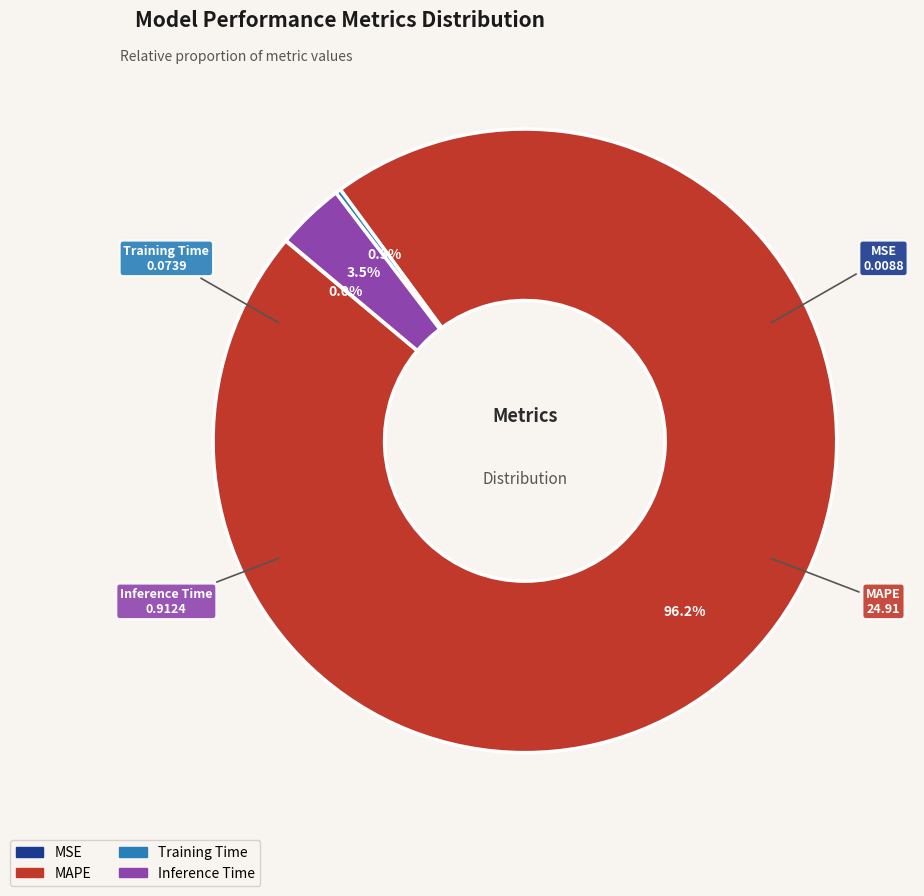

Is there any slice that represents more than half of the pie?

Yes